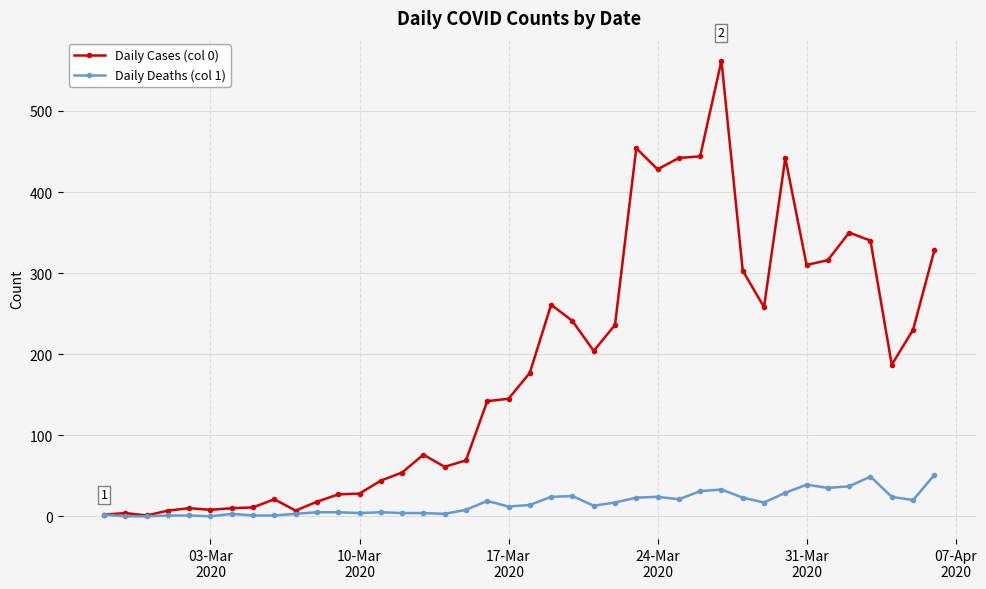

Rank the series by their maximum value, from lowest to highest.

Daily Deaths (col 1), Daily Cases (col 0)